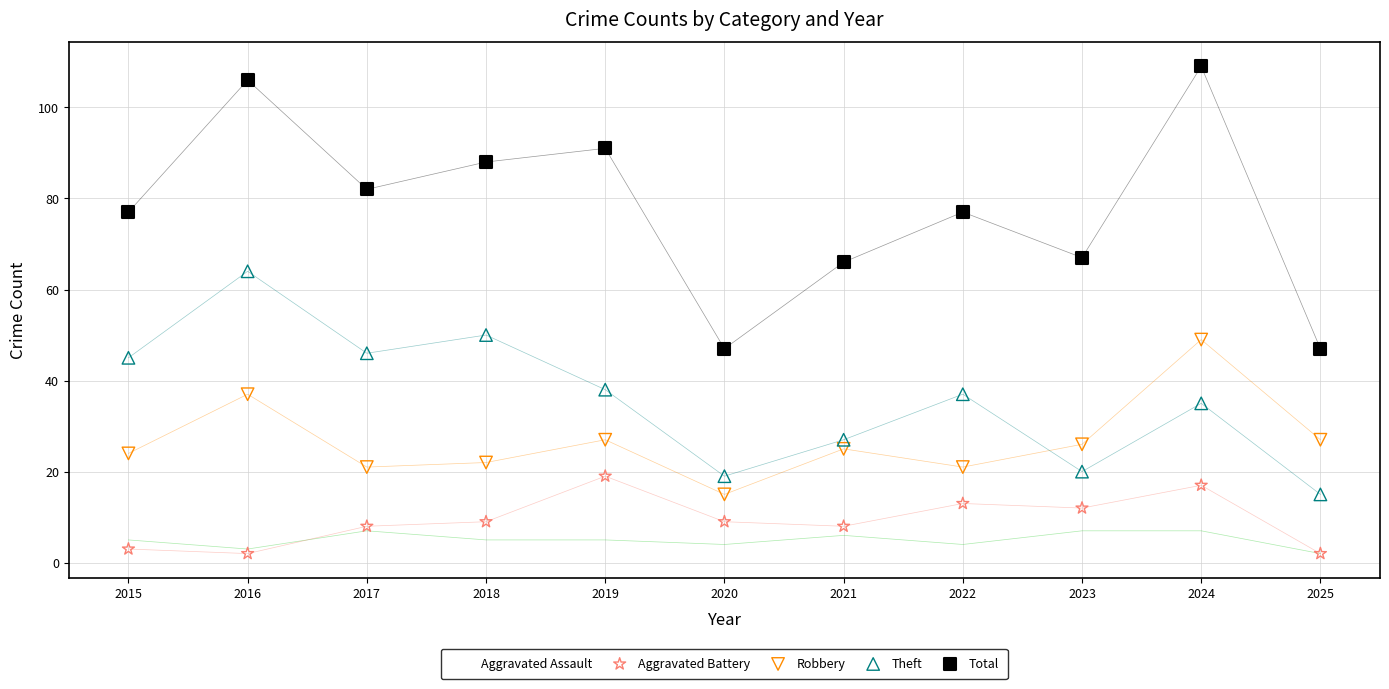

What are all the series names shown in the legend?

Aggravated Assault, Aggravated Battery, Robbery, Theft, Total